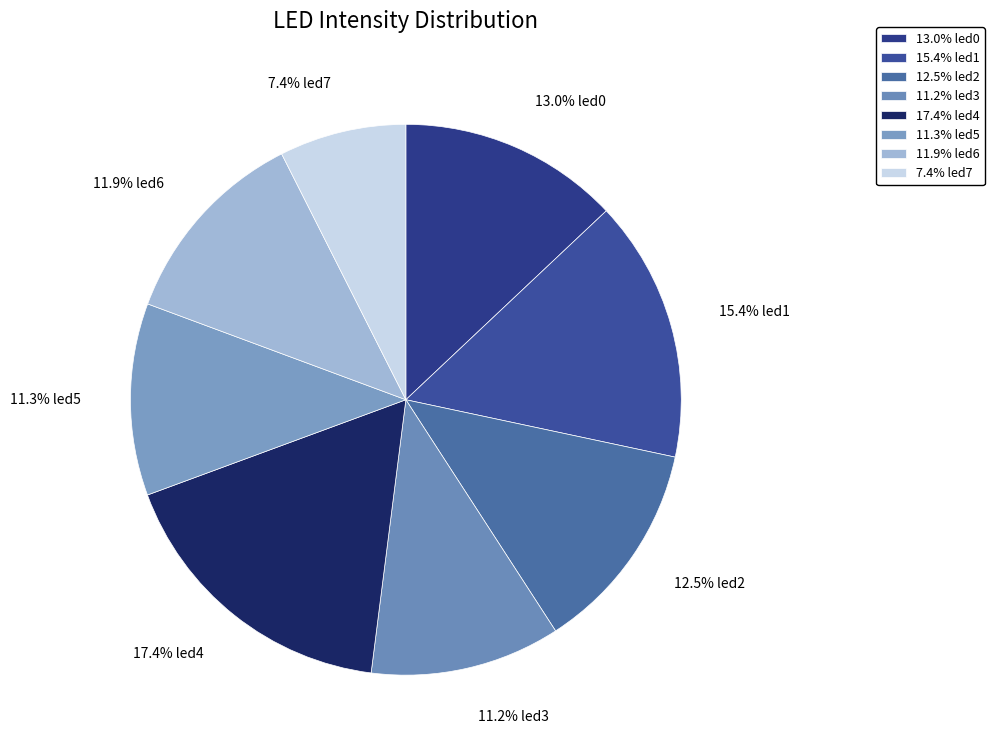

What is the total percentage of 7.4% led7 and 11.9% led6?

19.3%